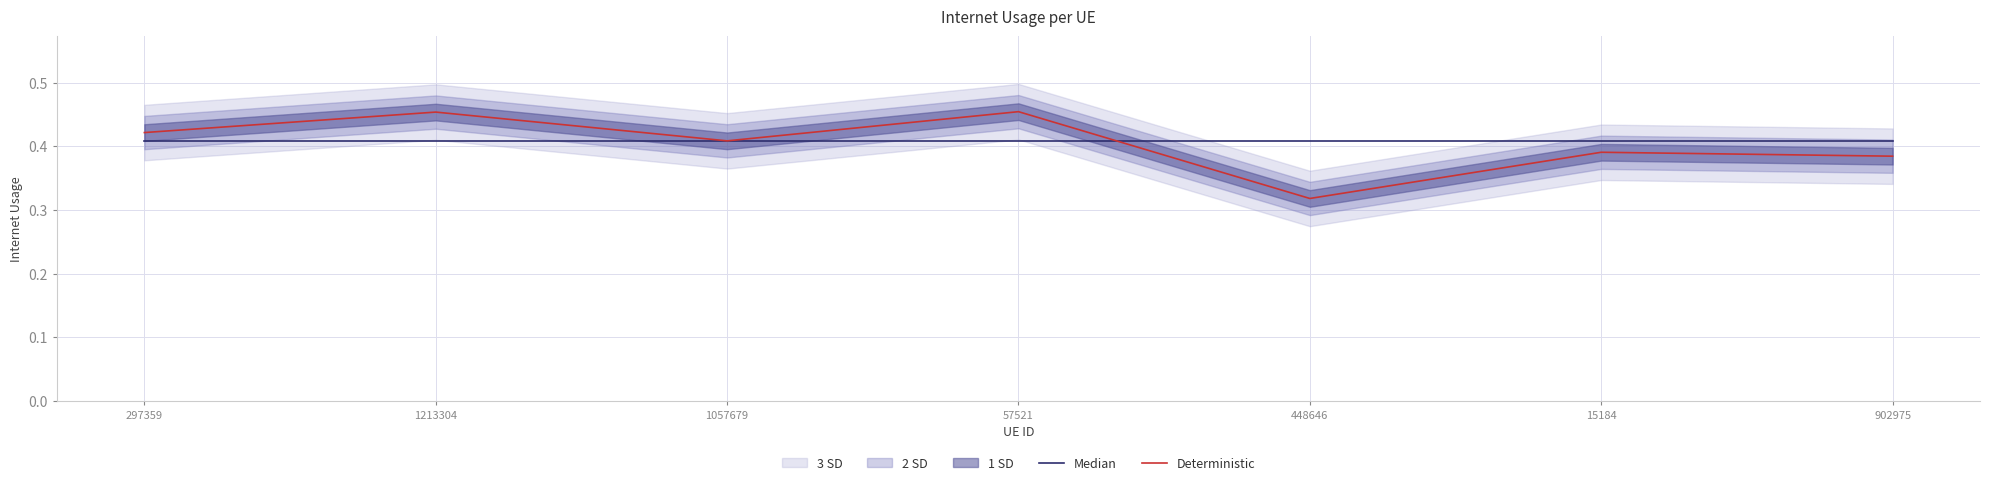

At how many categories does at least one series exceed 0?

7